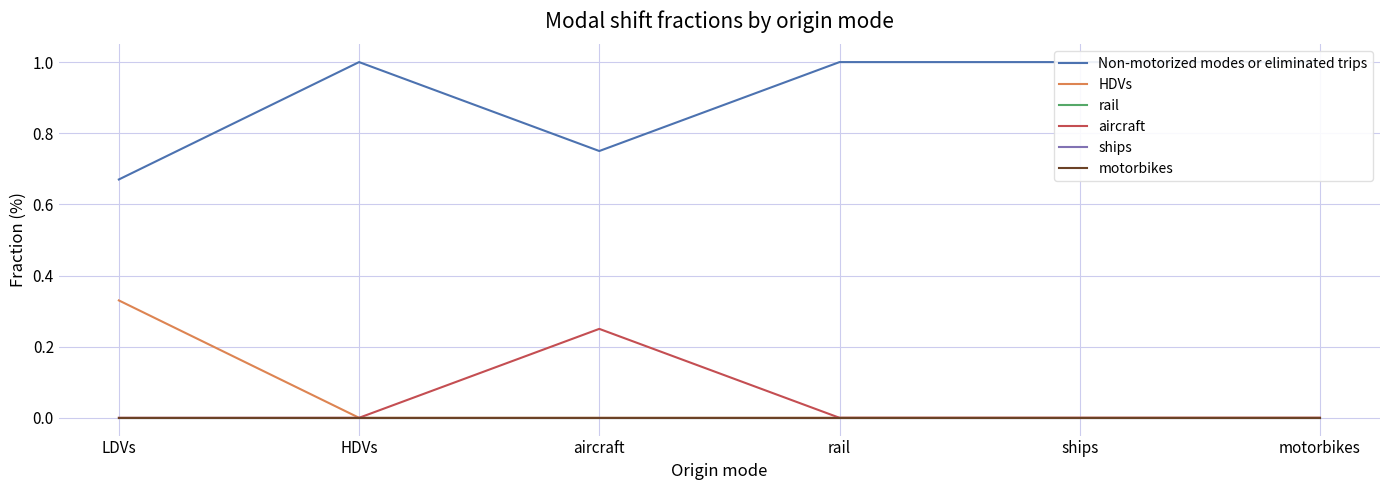

True or false: HDVs and Non-motorized modes or eliminated trips cross at least once.

False